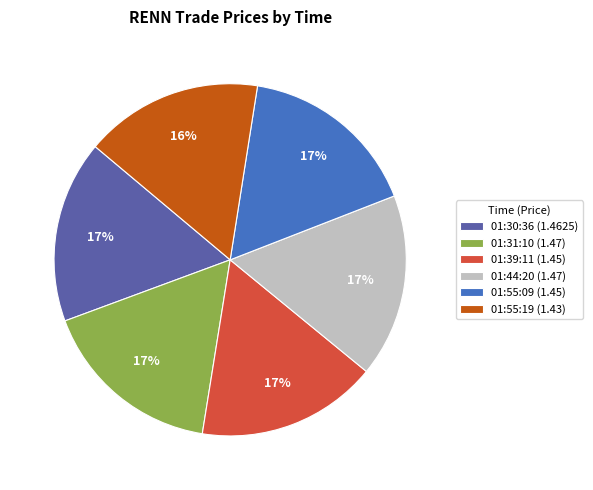

The 01:39:11 slice represents 17% of the pie. True or false?

True